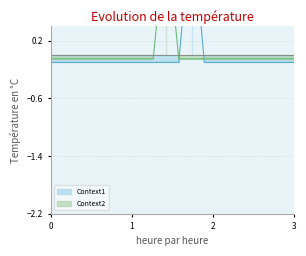

The Context2 series shows -0.1 at 0. True or false?

True